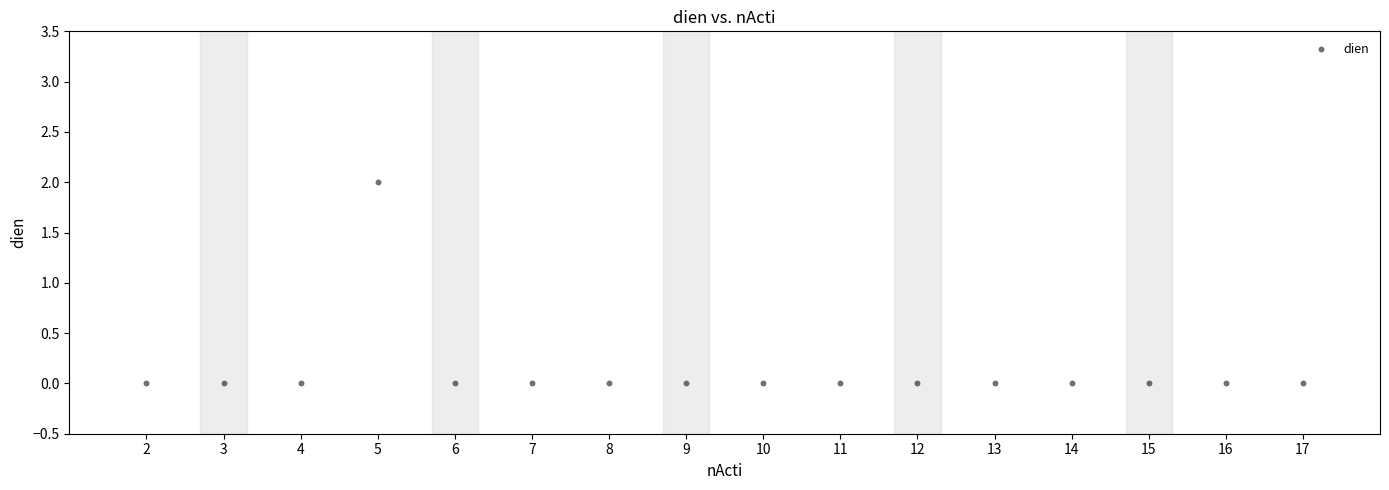

What is the range of X values (max minus min)?

15